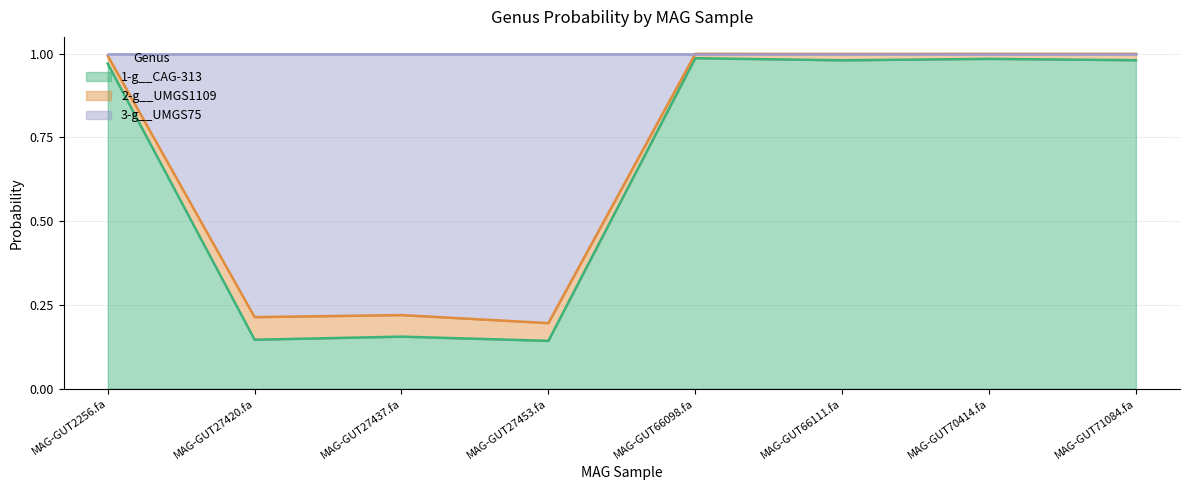

How many categories are shown in the chart?

8